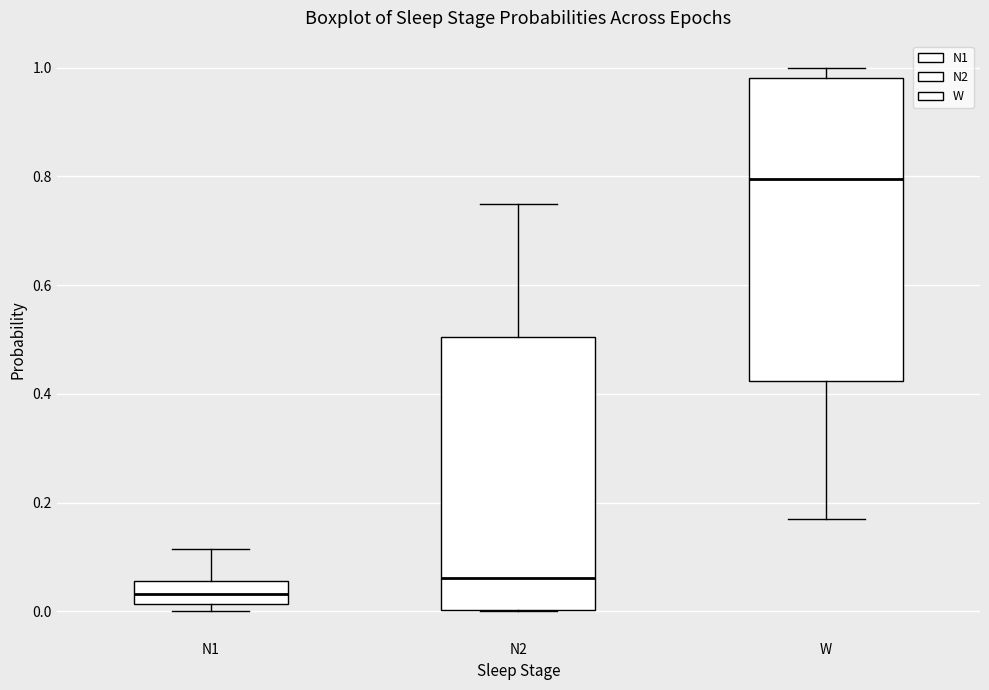

Which box's median line is the lowest?

N1